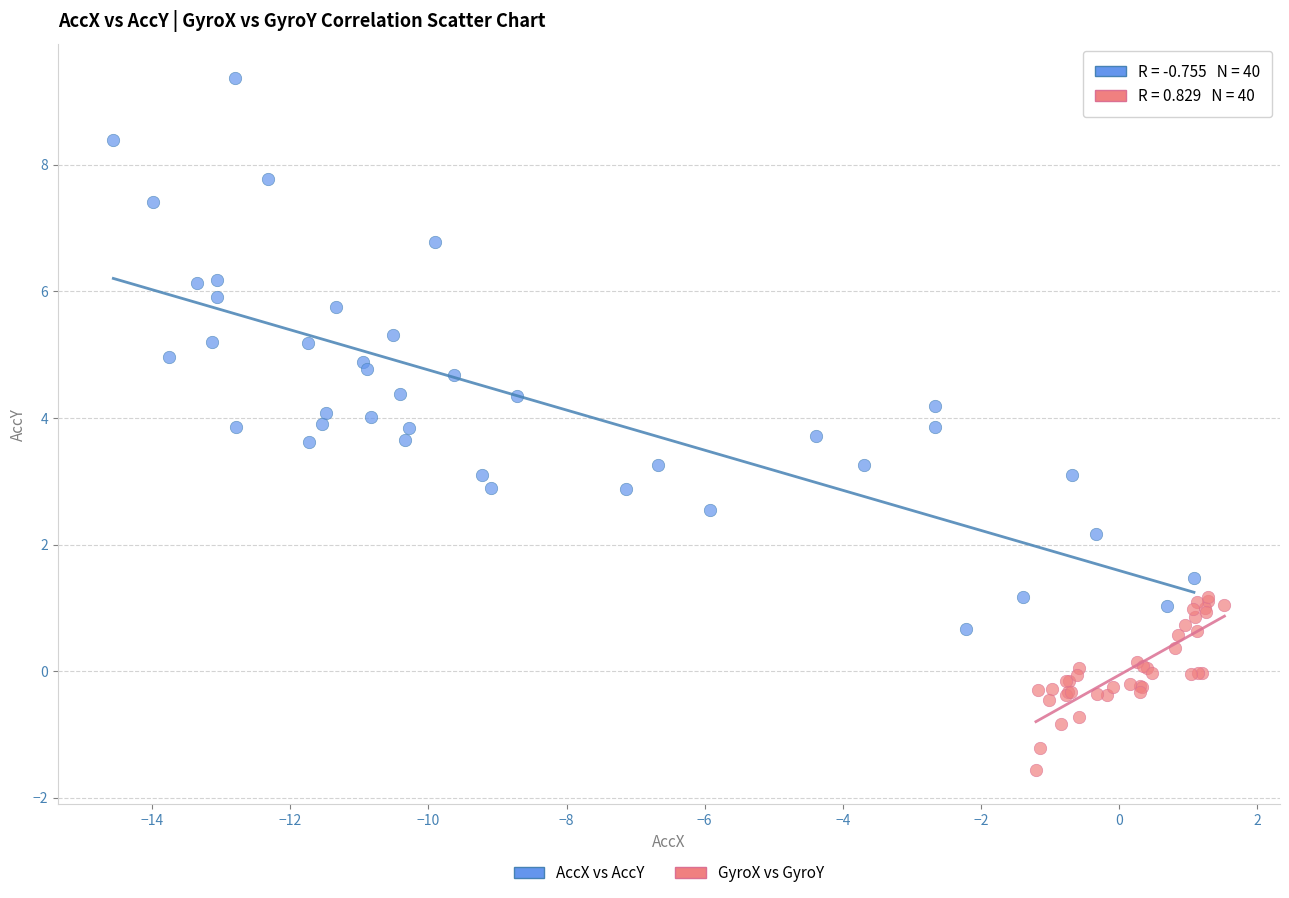

Which series has the largest Y range (max minus min)?

AccX vs AccY